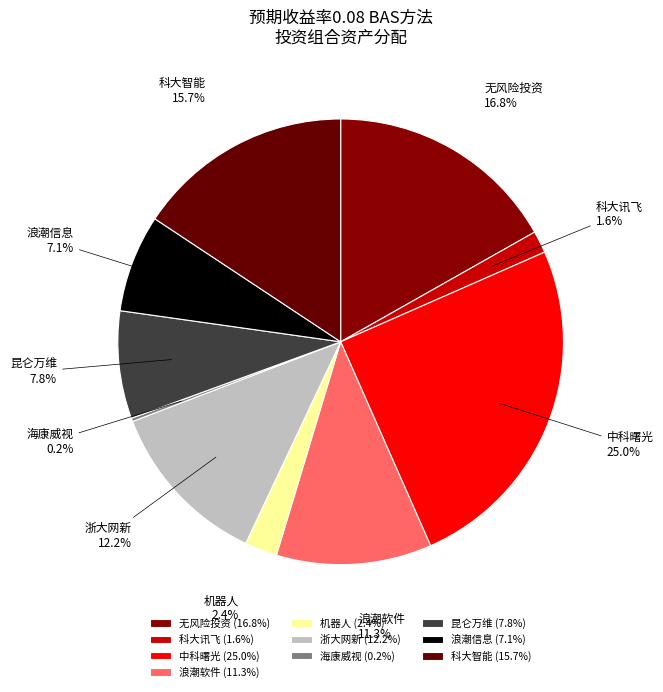

Does any single category account for the majority?

No